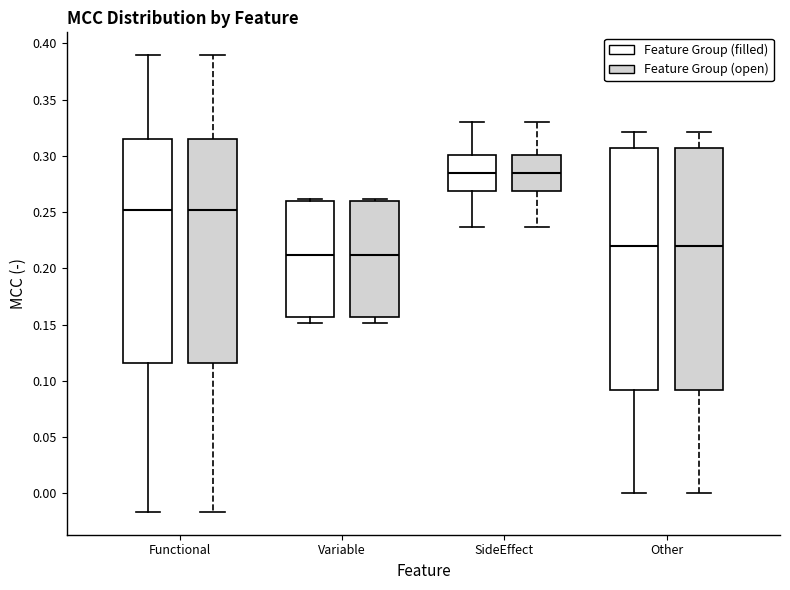

Where does the median line of the box for Variable (Feature Group (filled)) sit on the y-axis? The values are not printed on the chart, so give them approximately, as read against the axis.

0.210